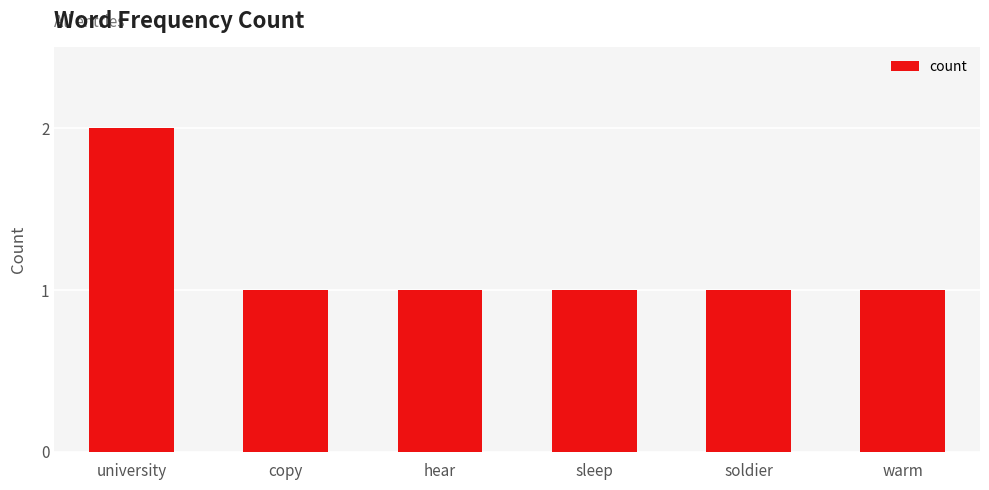

What is the label of the 6th bar from the right?

university